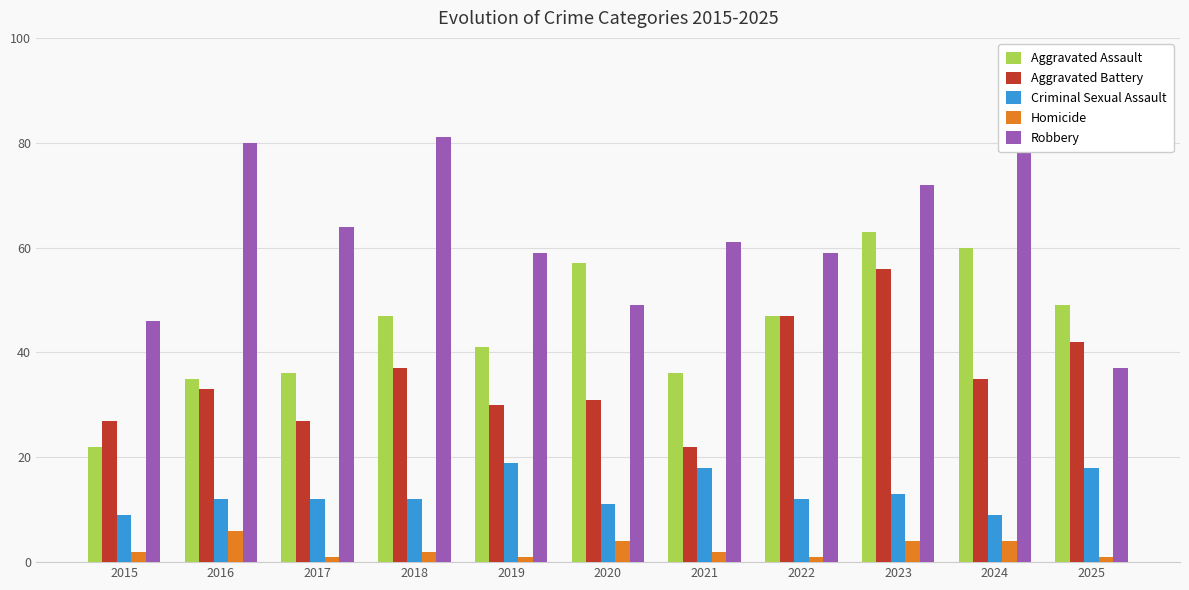

What is the spread (max minus min) of values at 2015?

44